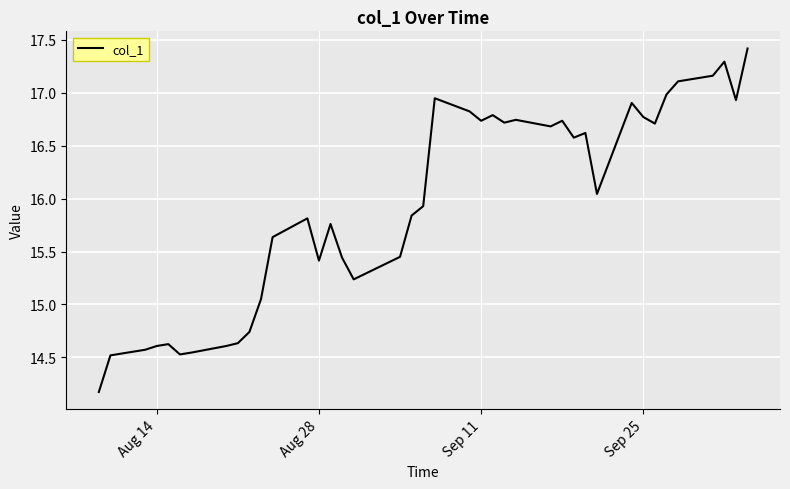

What is the minimum value shown in the chart?

14.2